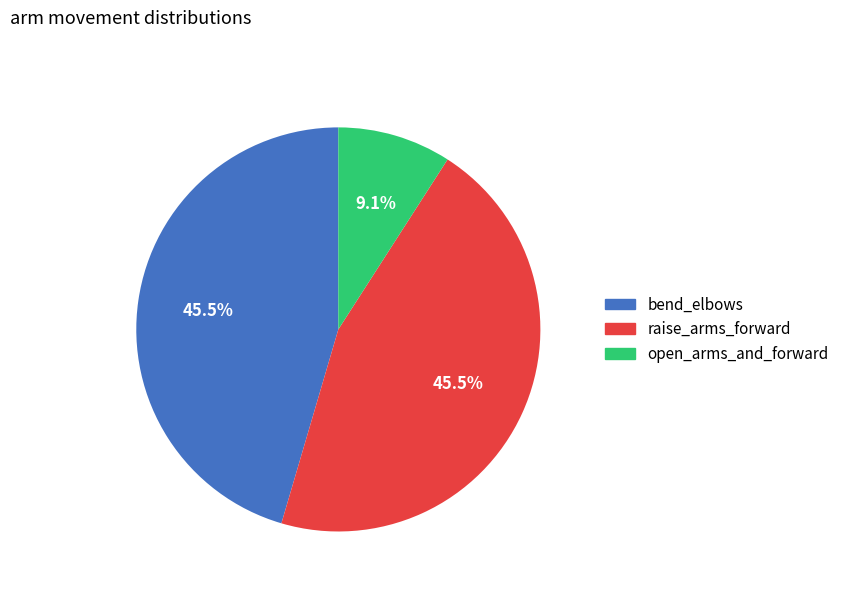

How many segments does this pie chart have?

3